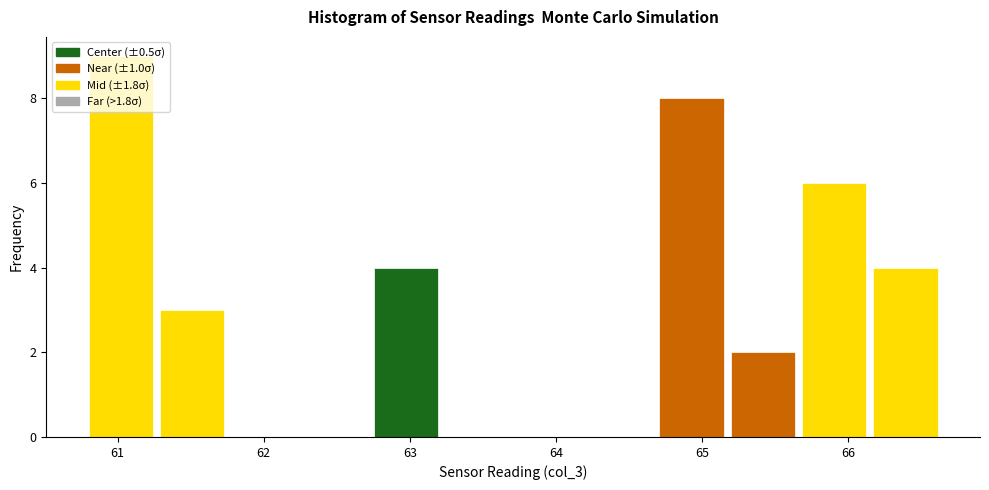

Which range on the x-axis has the tallest bar?

60.8 to 61.3